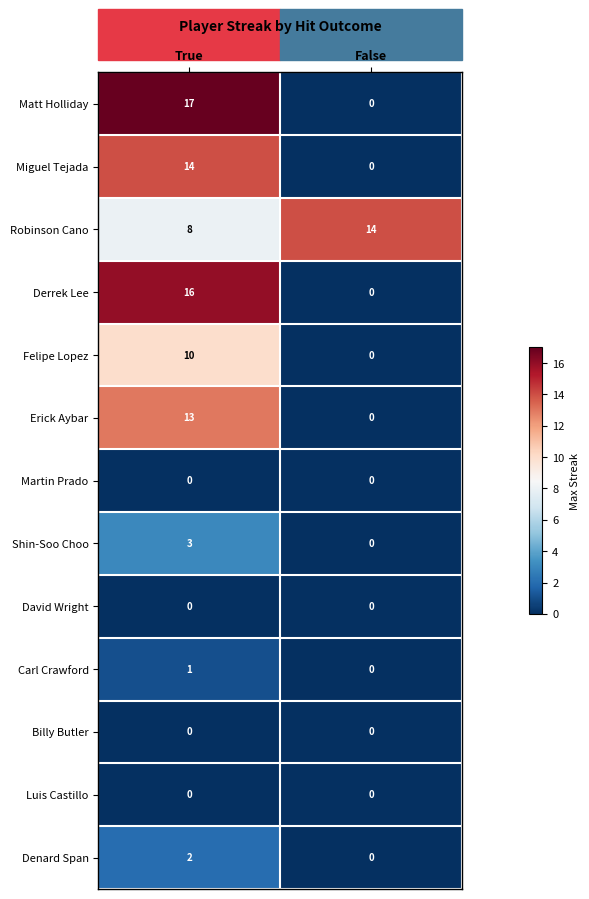

Which category has the highest value in the Miguel Tejada series?

True